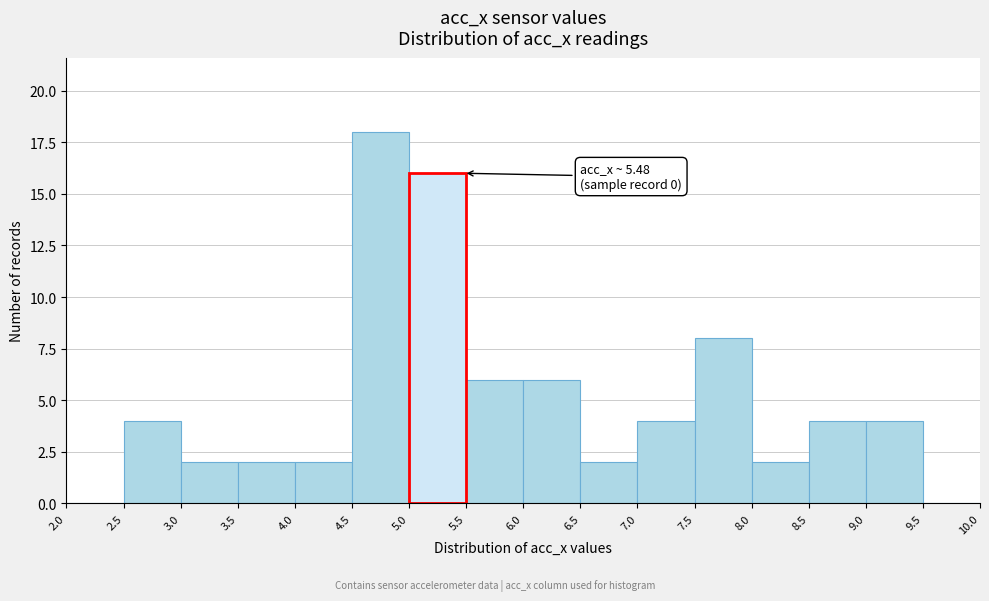

Which range on the x-axis has the tallest bar?

4.5 to 5.0